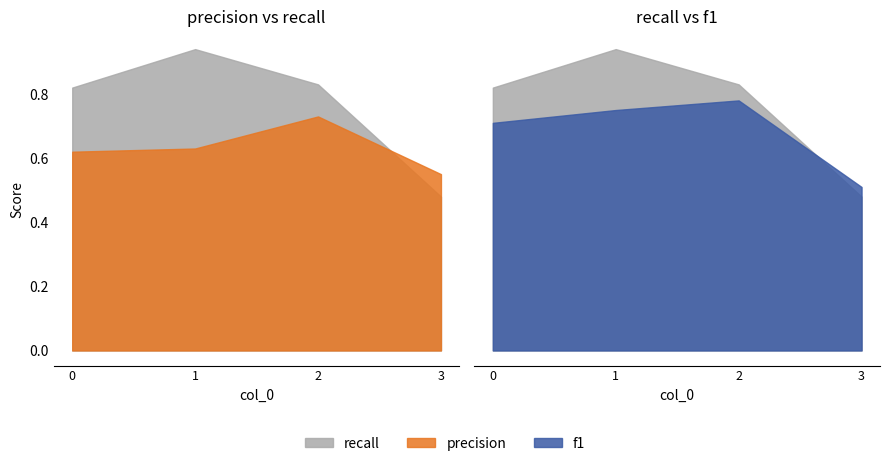

At which label is f1 closest to 0?

3